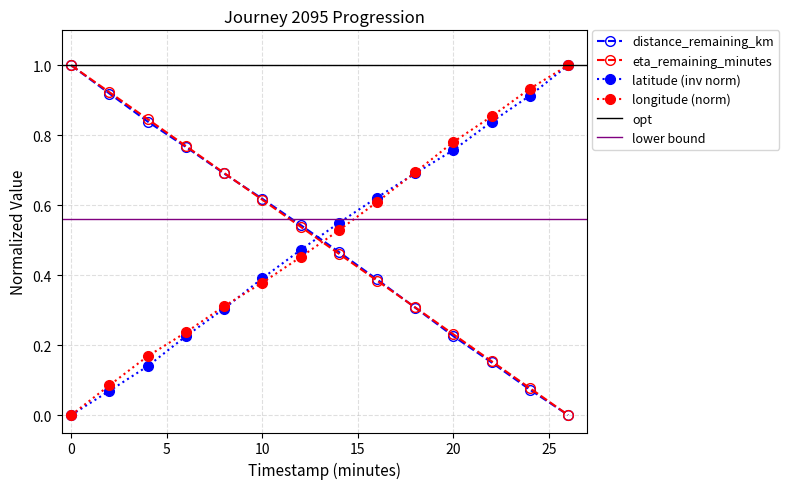

Does the chart display data point markers on the line(s)?

Yes